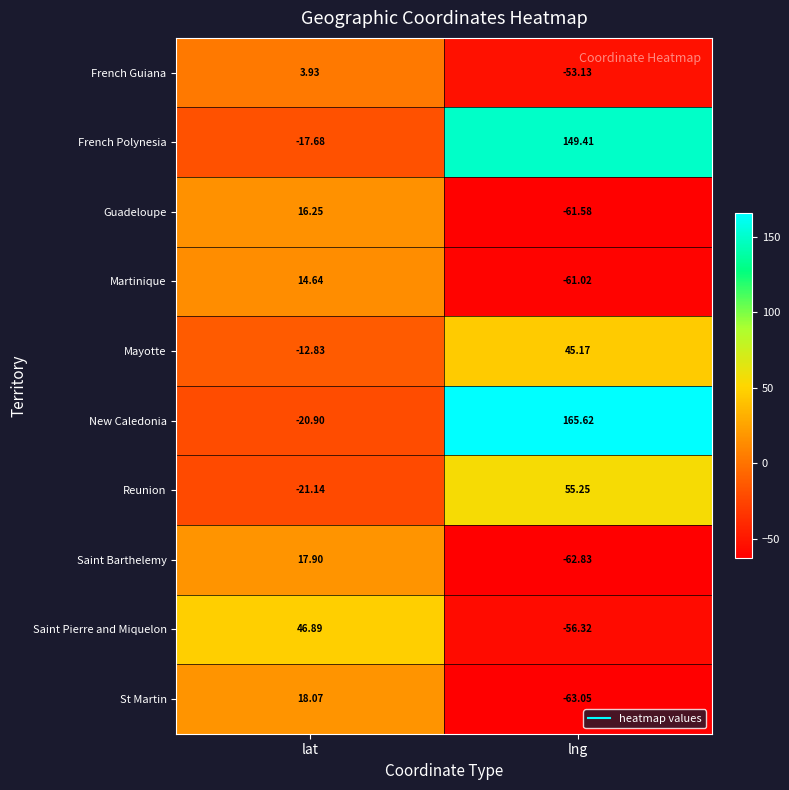

List the series in order of their peak value, highest first.

New Caledonia, French Polynesia, Reunion, Saint Pierre and Miquelon, Mayotte, St Martin, Saint Barthelemy, Guadeloupe, Martinique, French Guiana